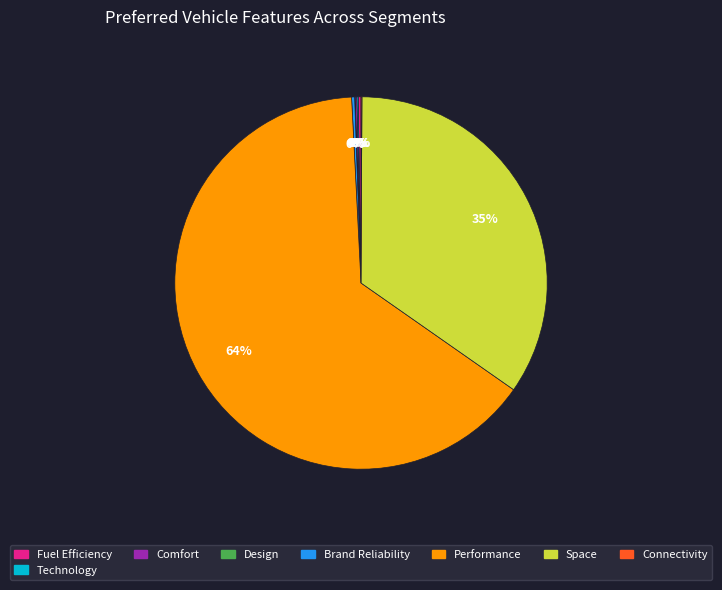

Is there a majority slice in this chart?

Yes